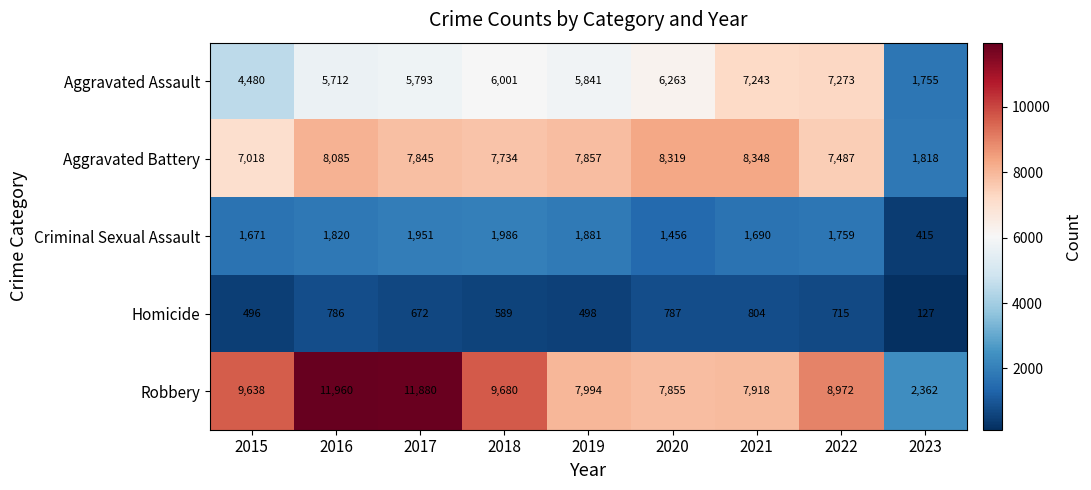

Is the value of Criminal Sexual Assault at 2021 greater than the value of Homicide at 2022?

Yes